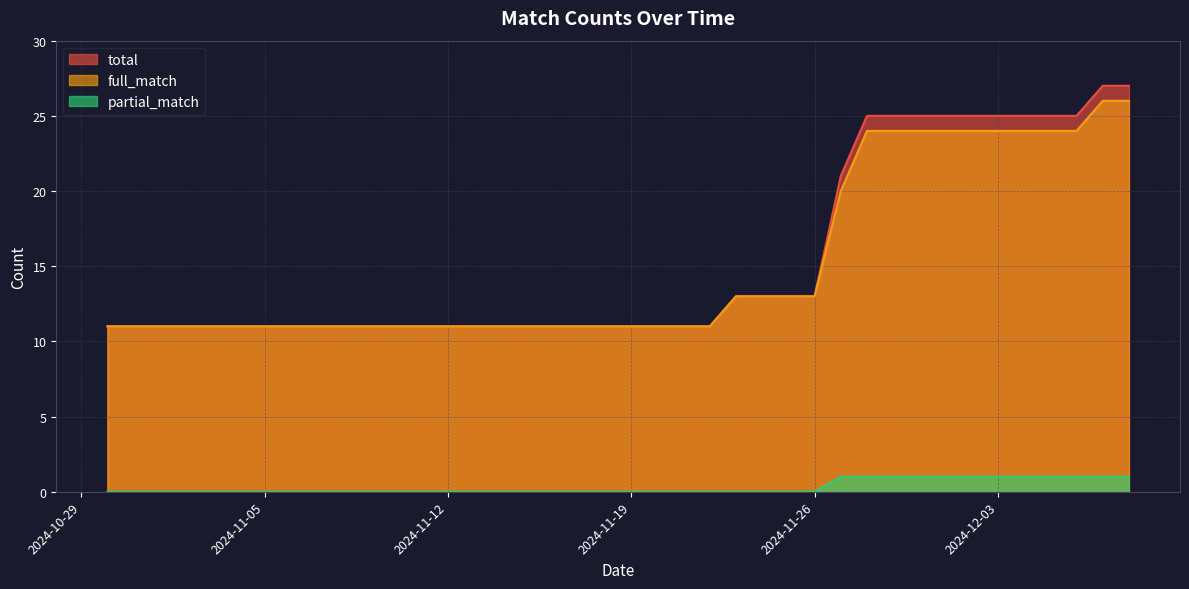

Count the number of categories in the chart.

40